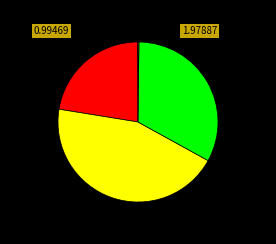

Does any single category account for the majority?

No